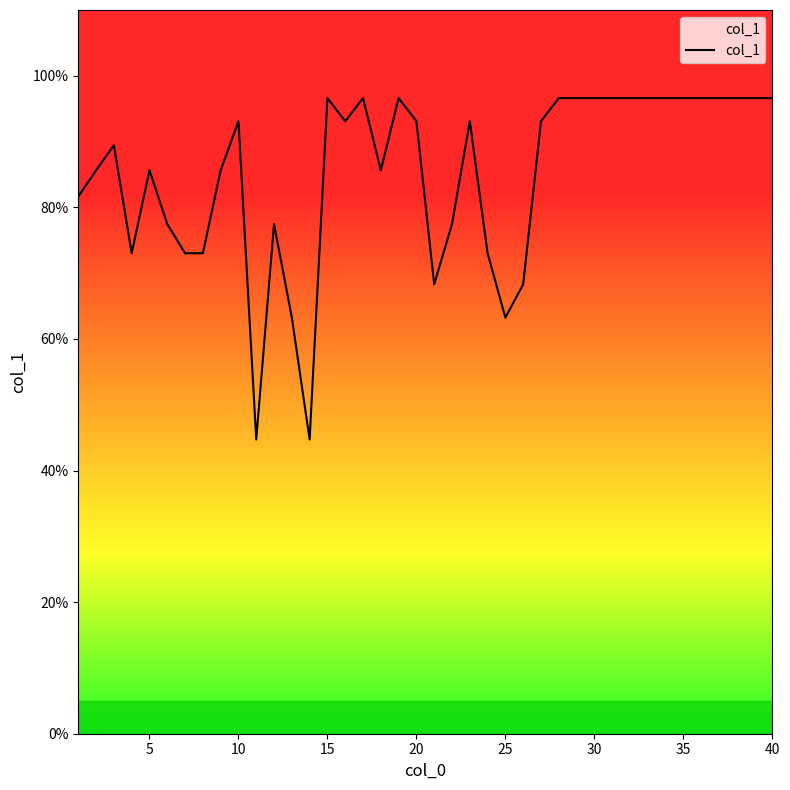

What is the greatest value displayed?

96.6